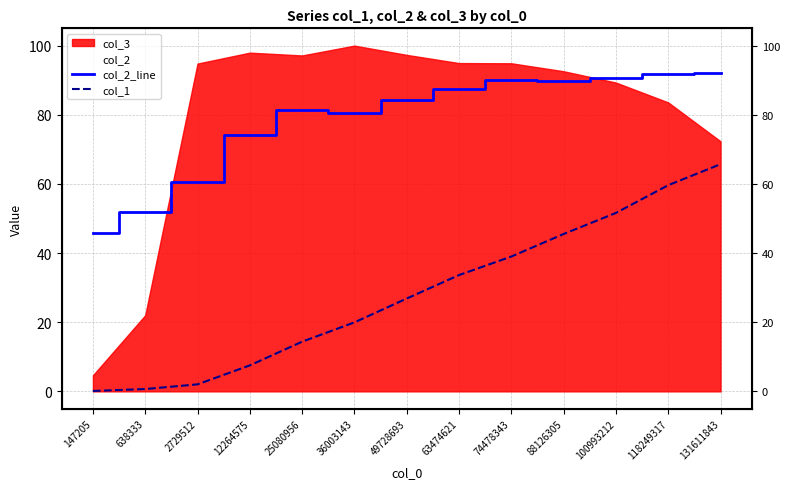

At which category does col_2_line reach its first local valley?

36003143